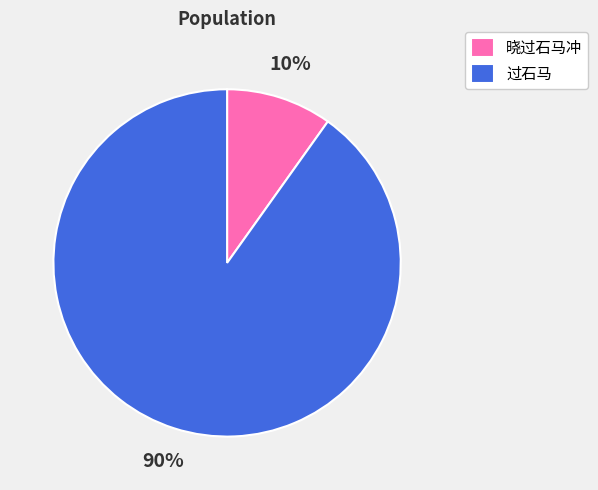

True or false: 过石马 accounts for 99% of the total.

False